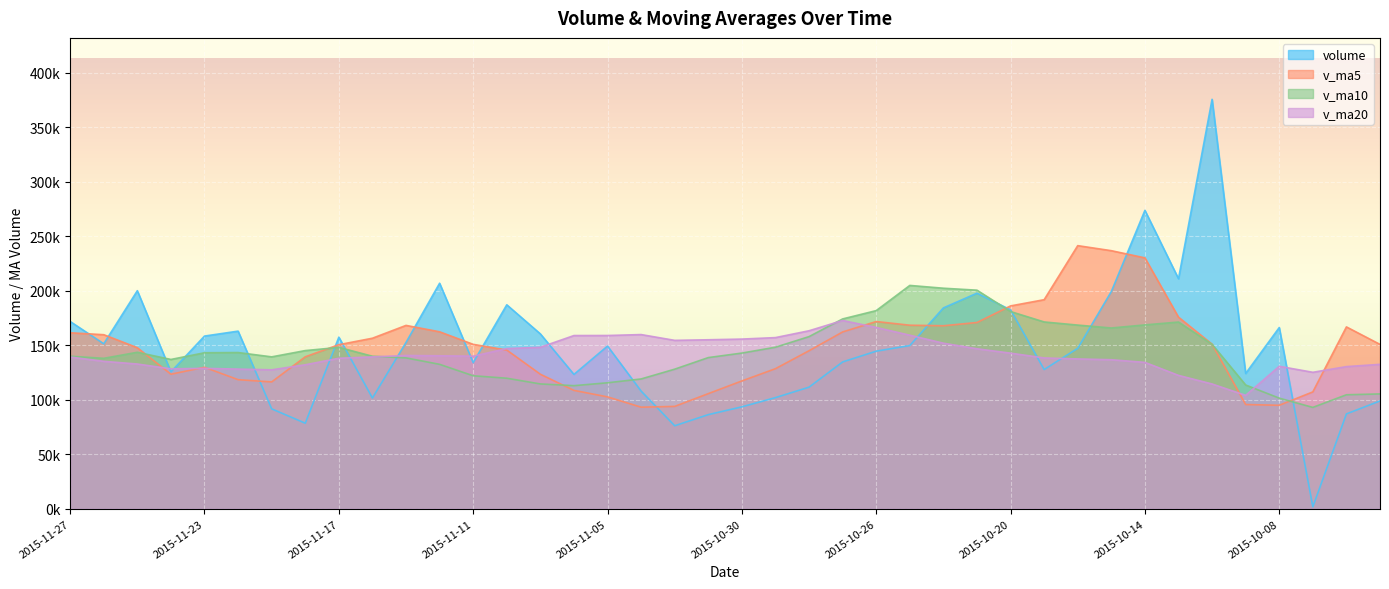

In v_ma20, how many points are lower than both neighbors (excluding endpoints)?

6